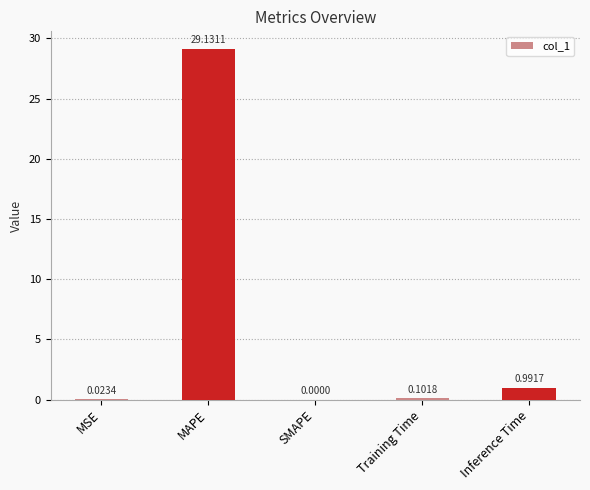

Where is the data nearest to the value 14?

Inference Time